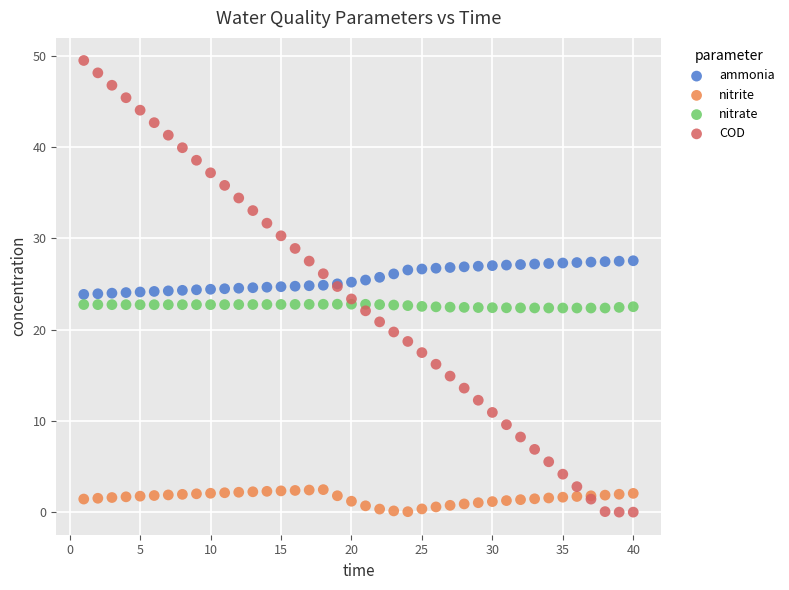

What are all the series names shown in the legend?

ammonia, nitrite, nitrate, COD